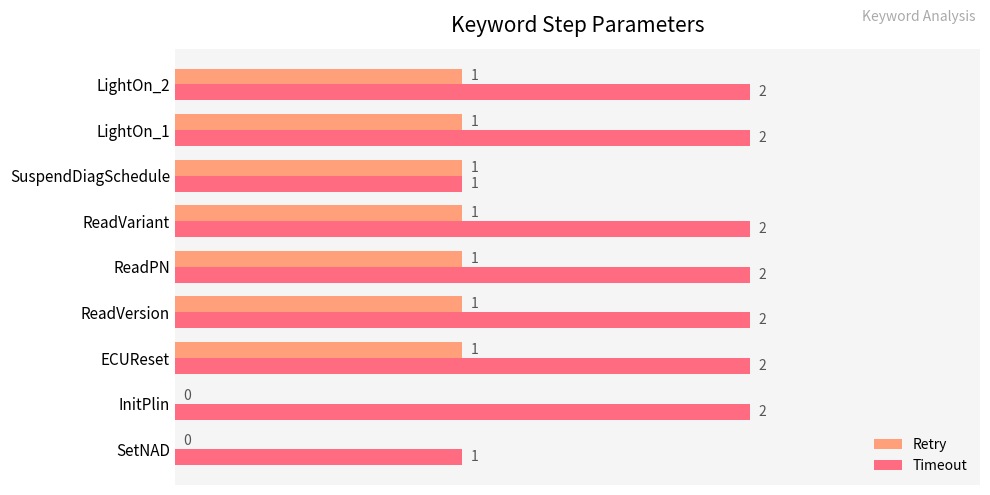

Between InitPlin and ReadPN, which series saw the biggest shift?

Retry